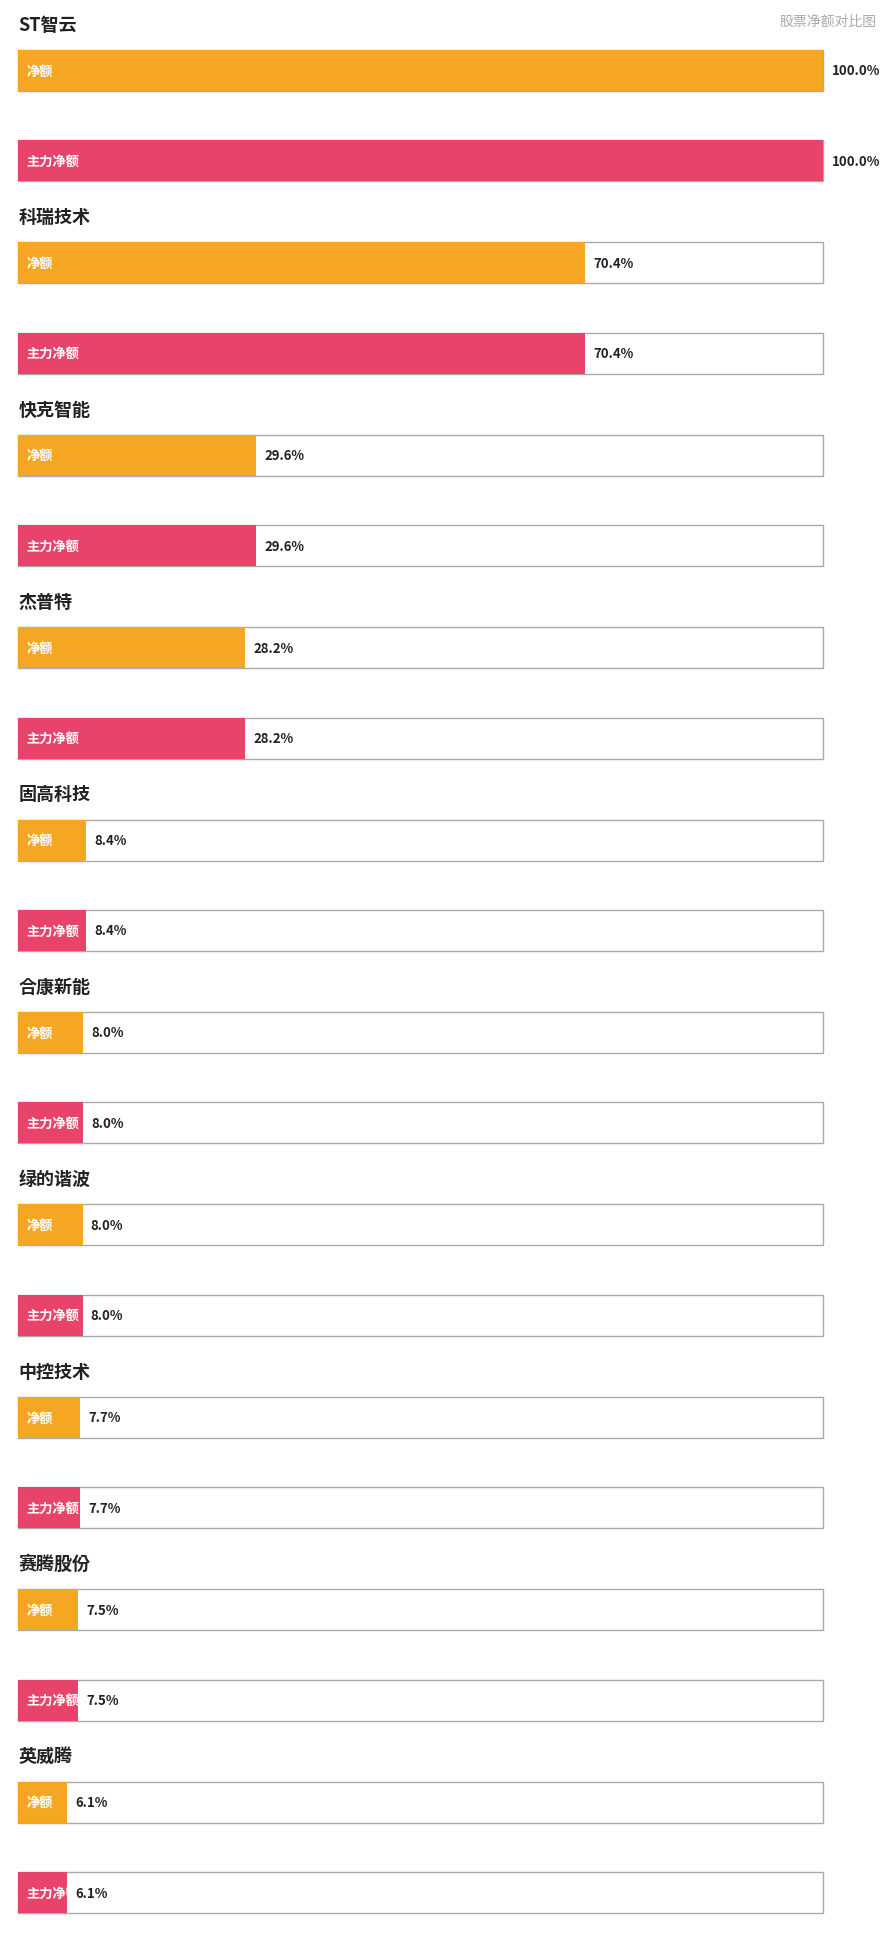

Rank the series by their maximum value, from lowest to highest.

净额, 主力净额